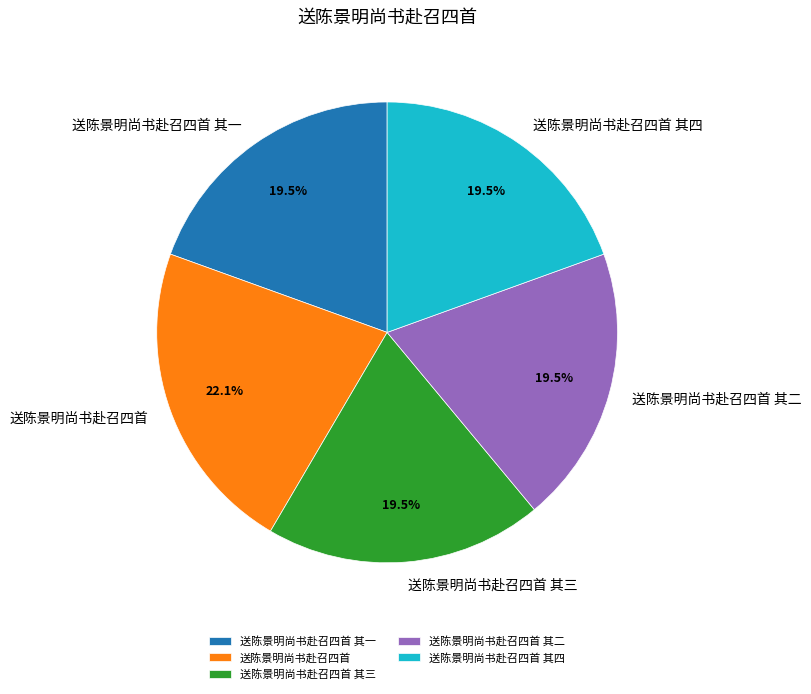

Which slice is the largest?

送陈景明尚书赴召四首